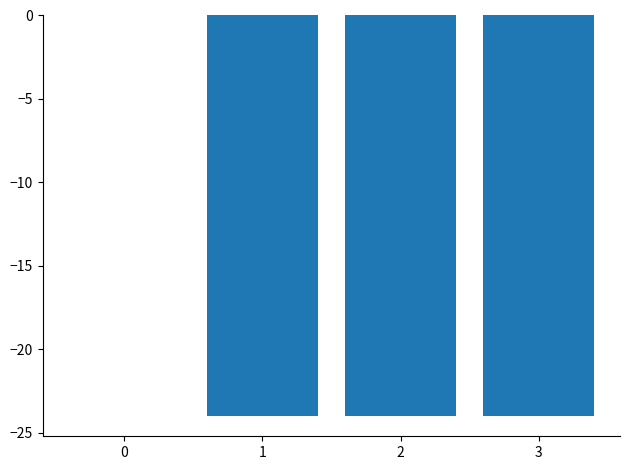

True or false: the data shows -24.0 at 2.

True